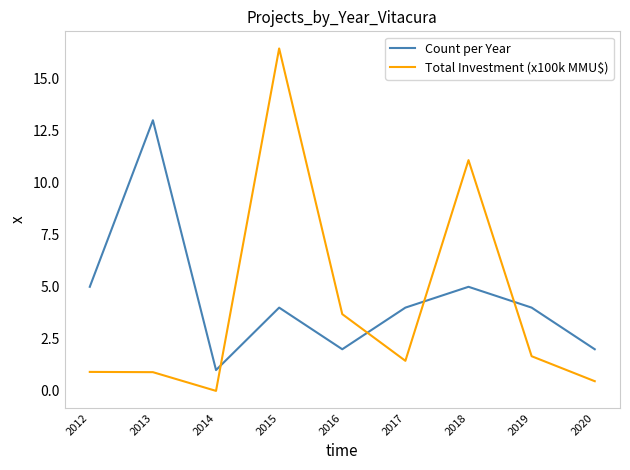

What is the maximum value shown in the chart?

16.4